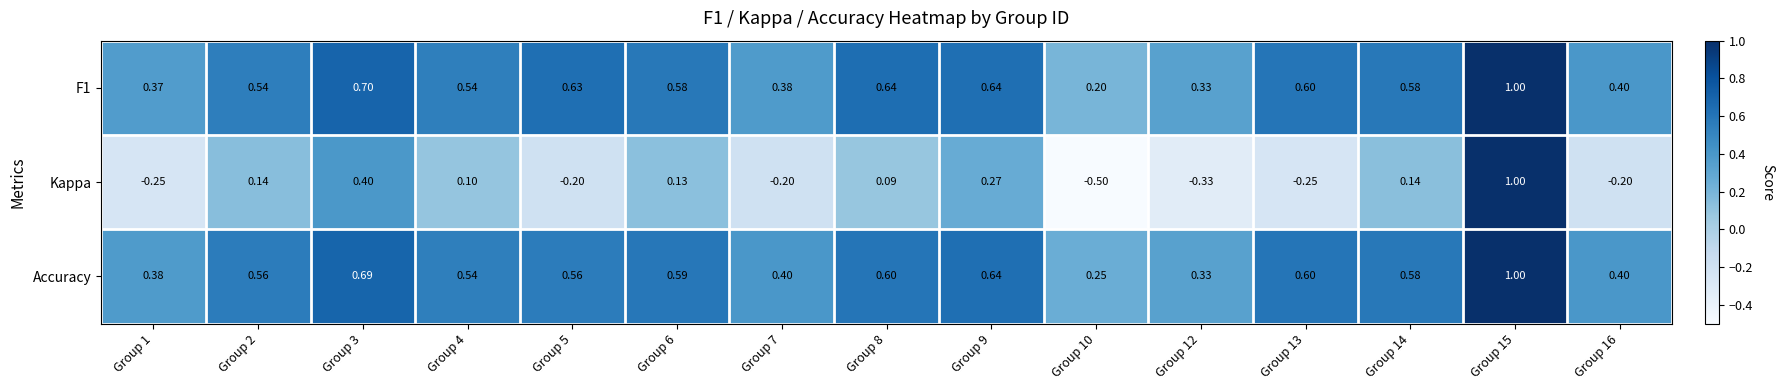

Is the value of Accuracy at Group 5 greater than the value of F1 at Group 1?

Yes